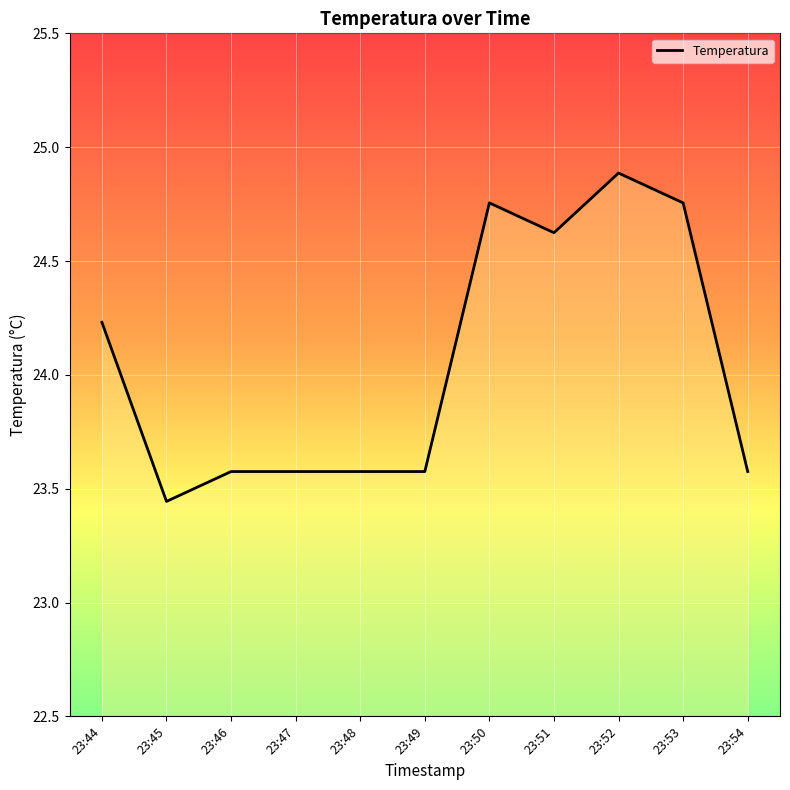

Where is the data nearest to the value 24?

23:44